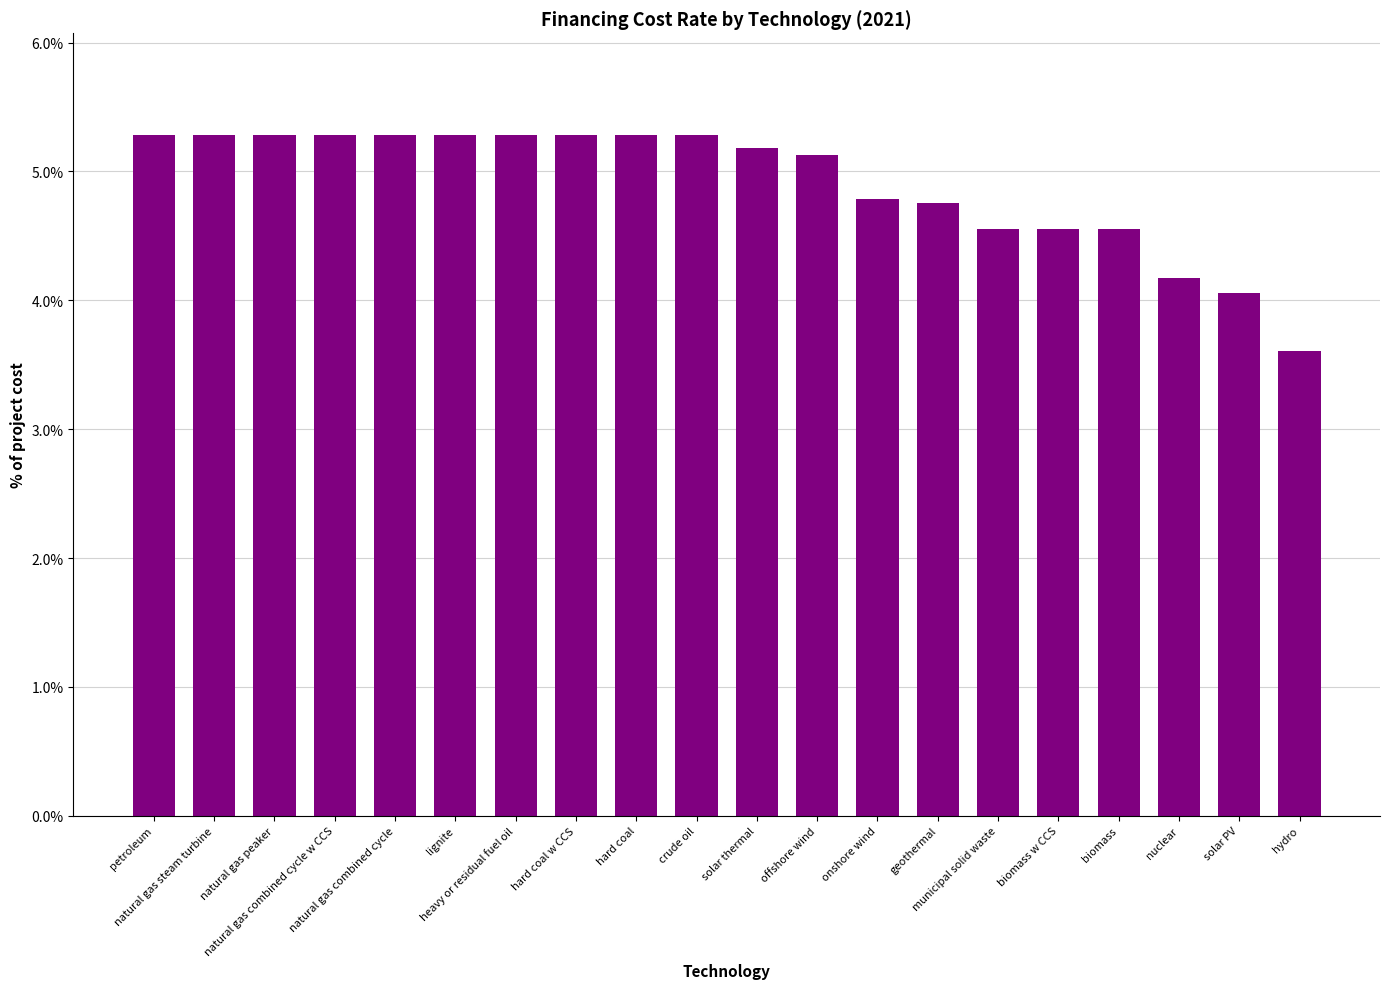

Are the bars horizontal?

No